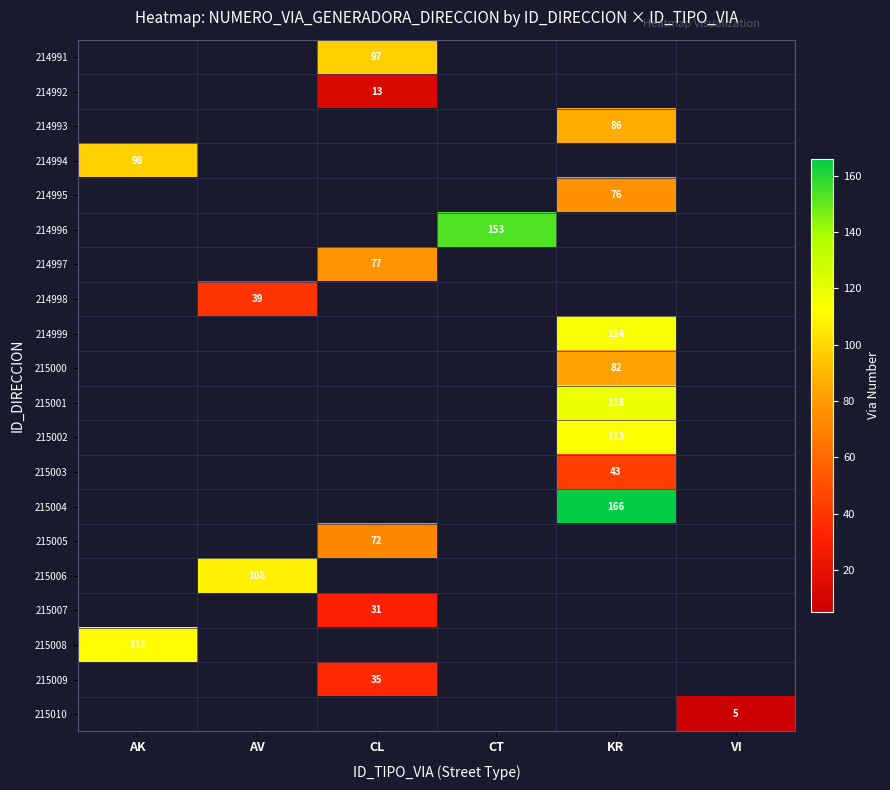

The value of 215001 at KR is 118. True or false?

True